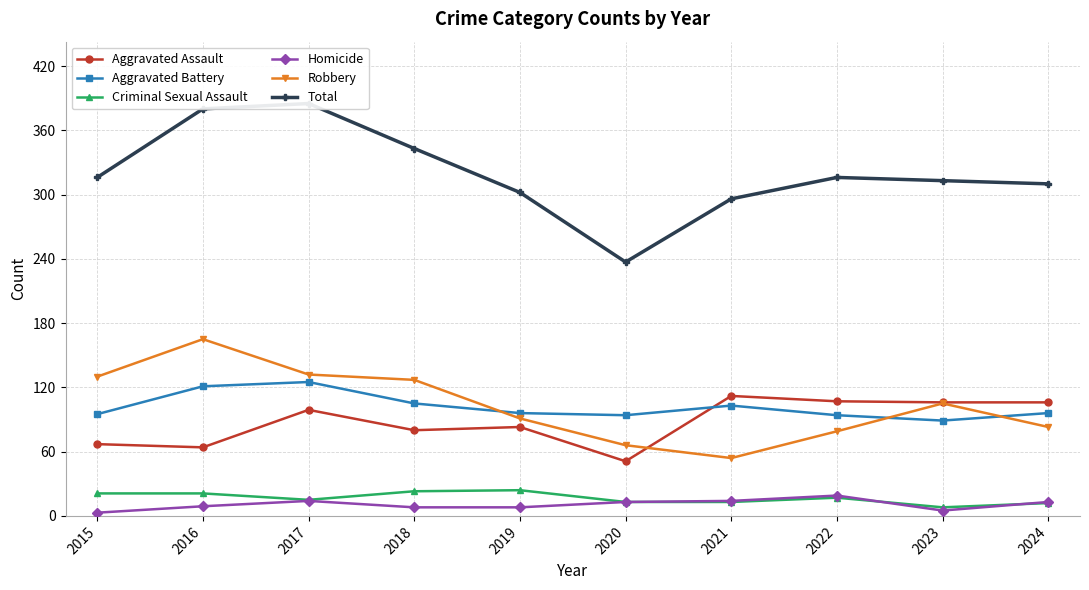

Reading right to left, list all the values displayed in this chart.

Aggravated Assault: 106	106	107	112	51	83	80	99	64	67
Aggravated Battery: 96	89	94	103	94	96	105	125	121	95
Criminal Sexual Assault: 12	8	17	13	13	24	23	15	21	21
Homicide: 13	5	19	14	13	8	8	14	9	3
Robbery: 83	105	79	54	66	91	127	132	165	130
Total: 310	313	316	296	237	302	343	385	380	316